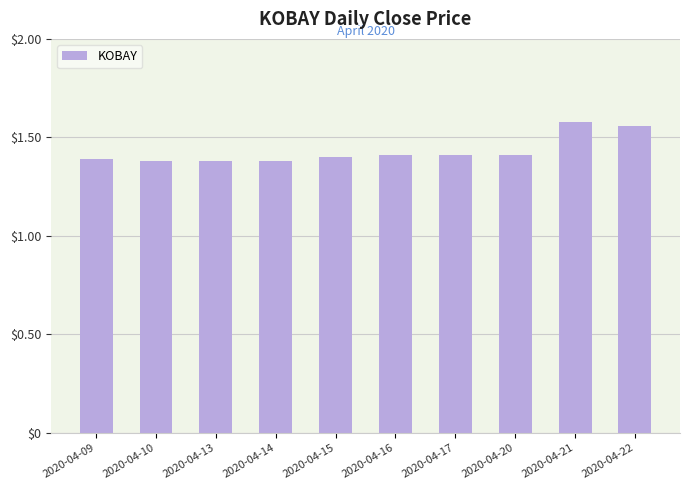

How many bars are there in total?

10